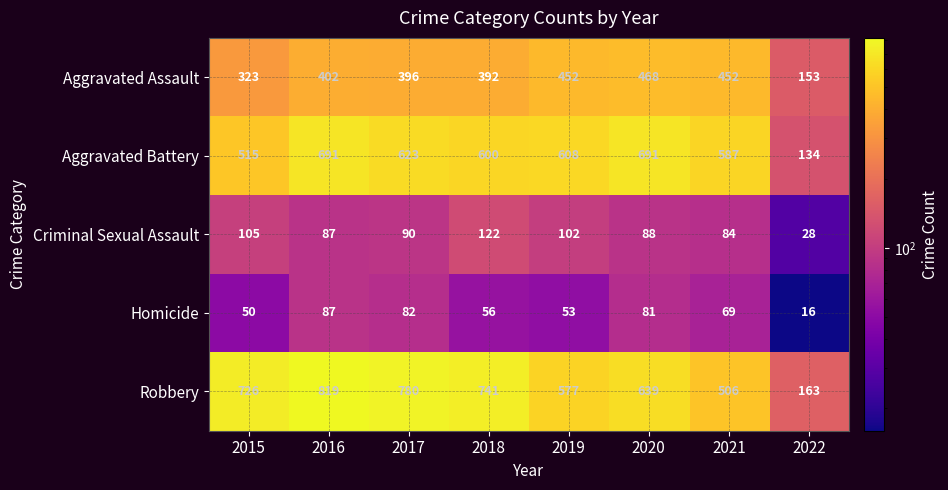

What is the difference between the highest and lowest values at 2015?

676